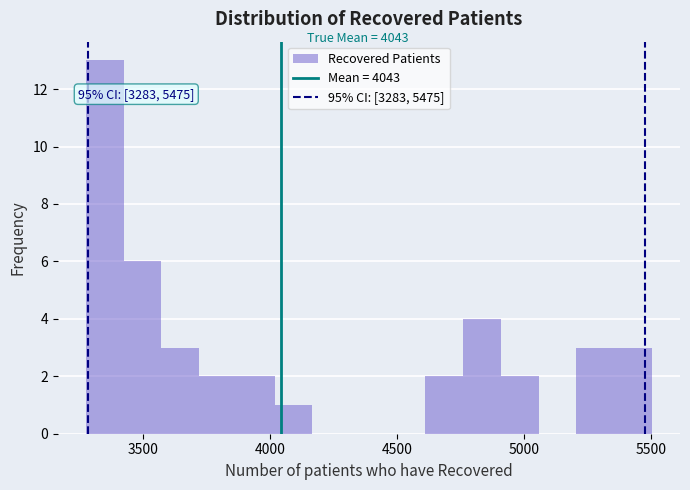

Read against the x-axis, roughly where is the centre of the tallest bar?

3350